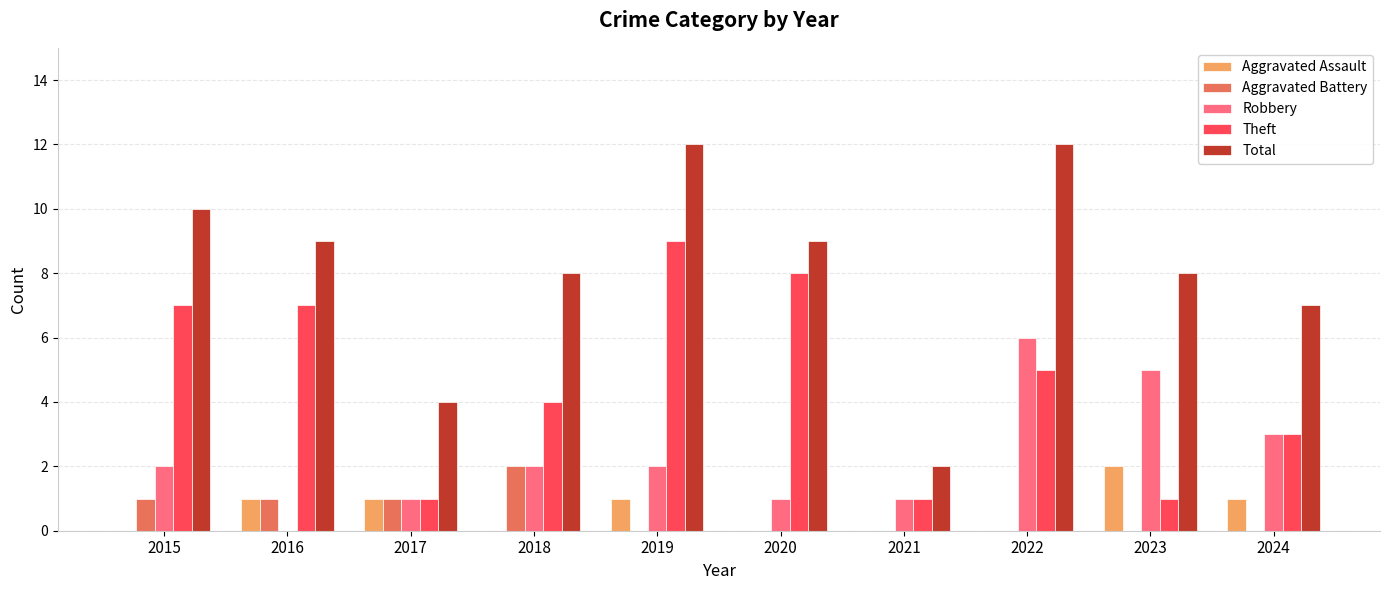

At which label is Robbery closest to 3?

2024